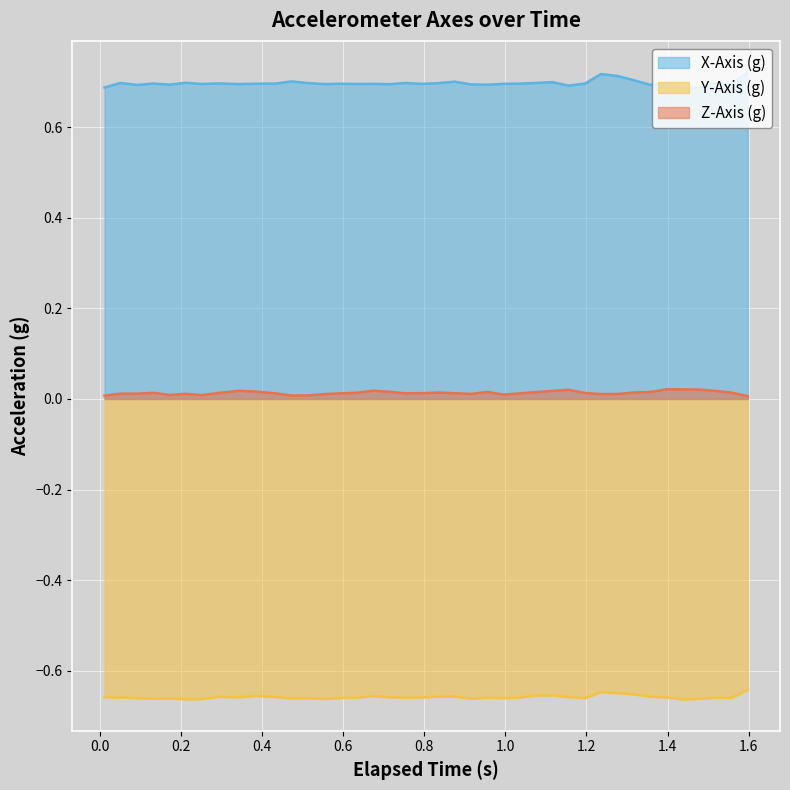

Which series has the largest range (max minus min)?

X-Axis (g)